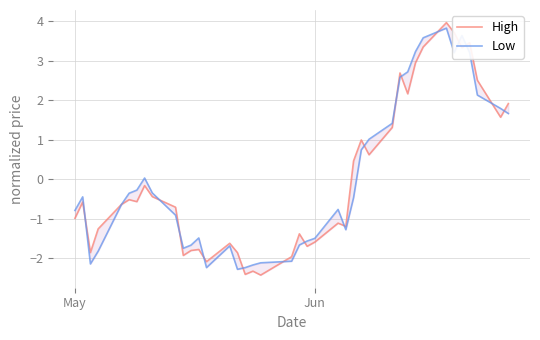

How many lines are shown in the chart?

2